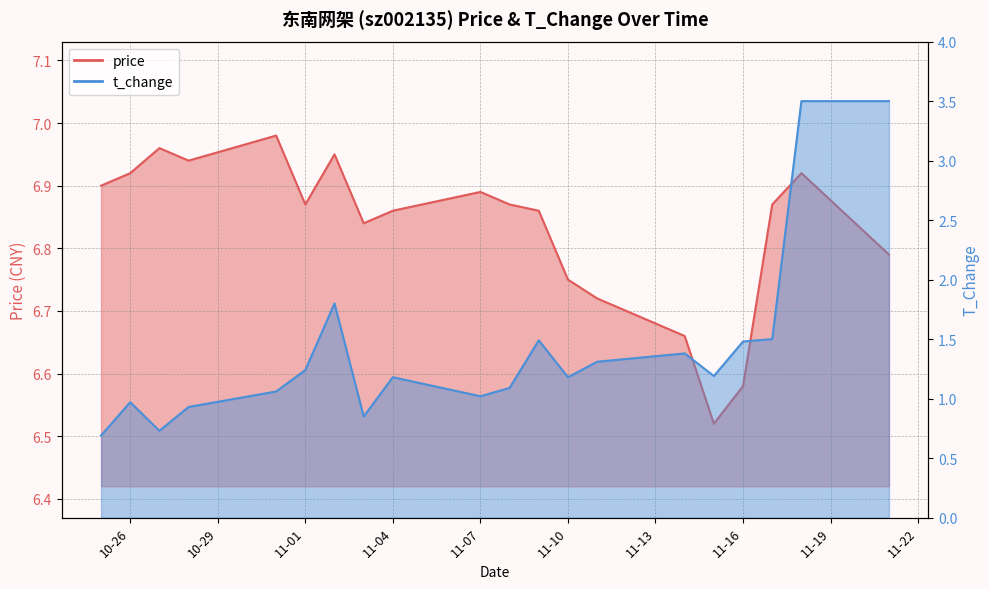

What position from the right is 10-26?

19